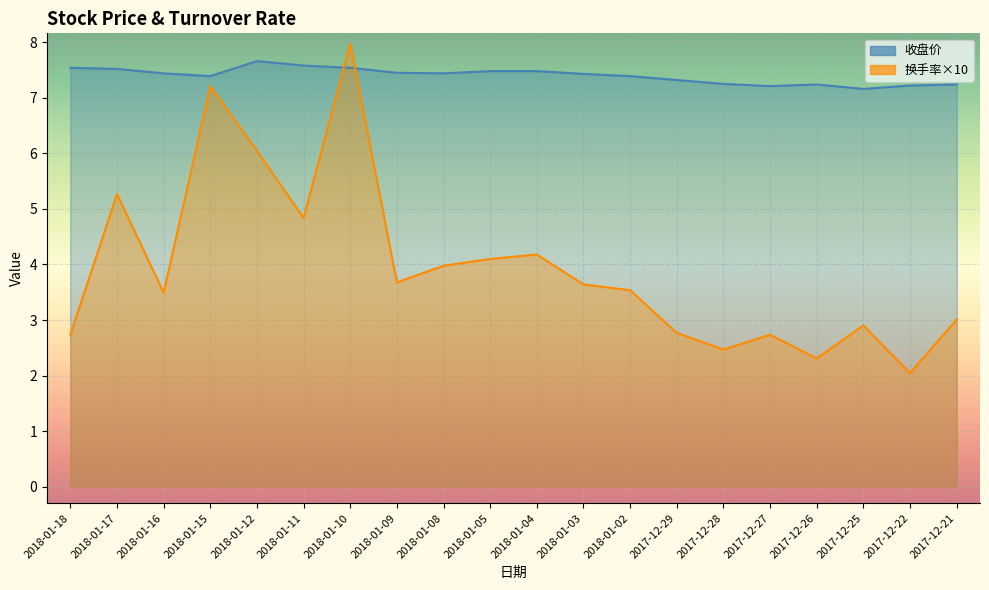

Reading left to right, transcribe all the data shown in this chart.

收盘价: 7.5	7.5	7.4	7.4	7.7	7.6	7.5	7.5	7.4	7.5	7.5	7.4	7.4	7.3	7.2	7.2	7.2	7.2	7.2	7.2
换手率: 2.7	5.3	3.5	7.2	6.0	4.8	8.0	3.7	4.0	4.1	4.2	3.6	3.5	2.8	2.5	2.7	2.3	2.9	2.0	3.0